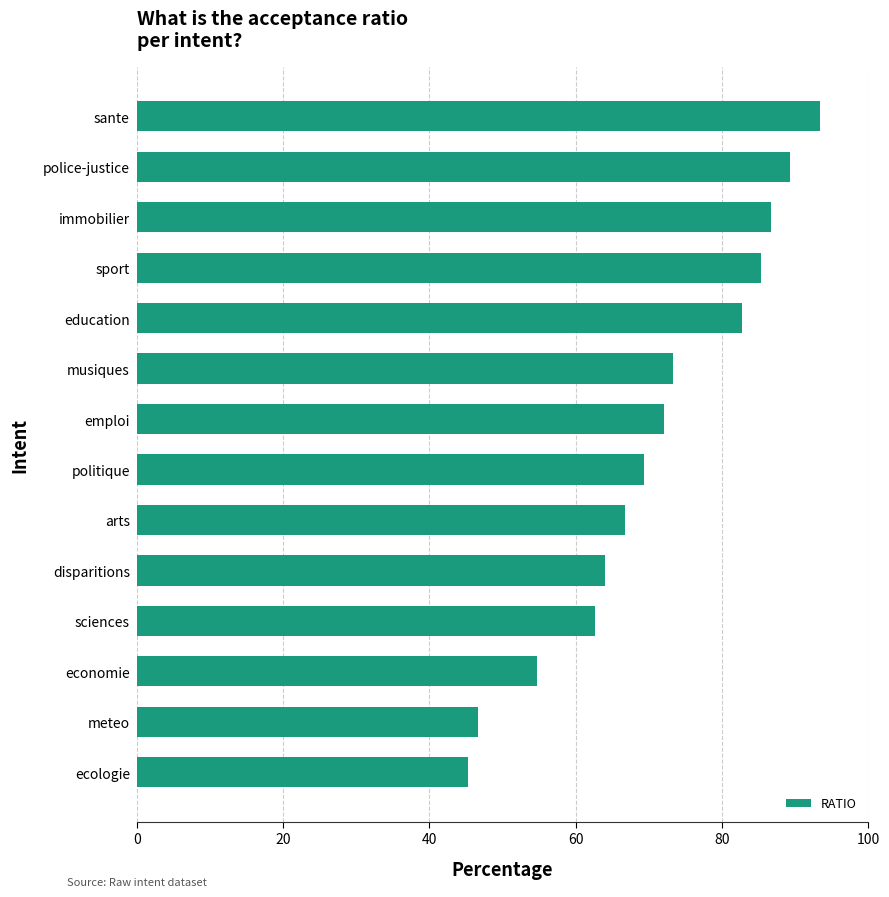

What is the ratio of the value at meteo to the value at arts?

0.7